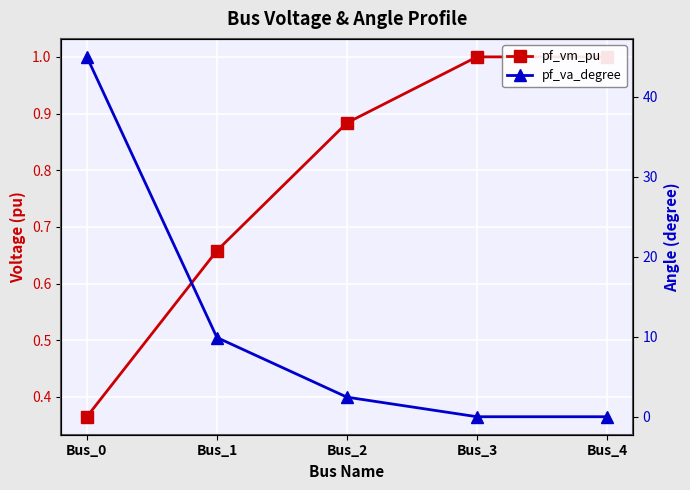

Which series changed the most between Bus_0 and Bus_2?

pf_va_degree